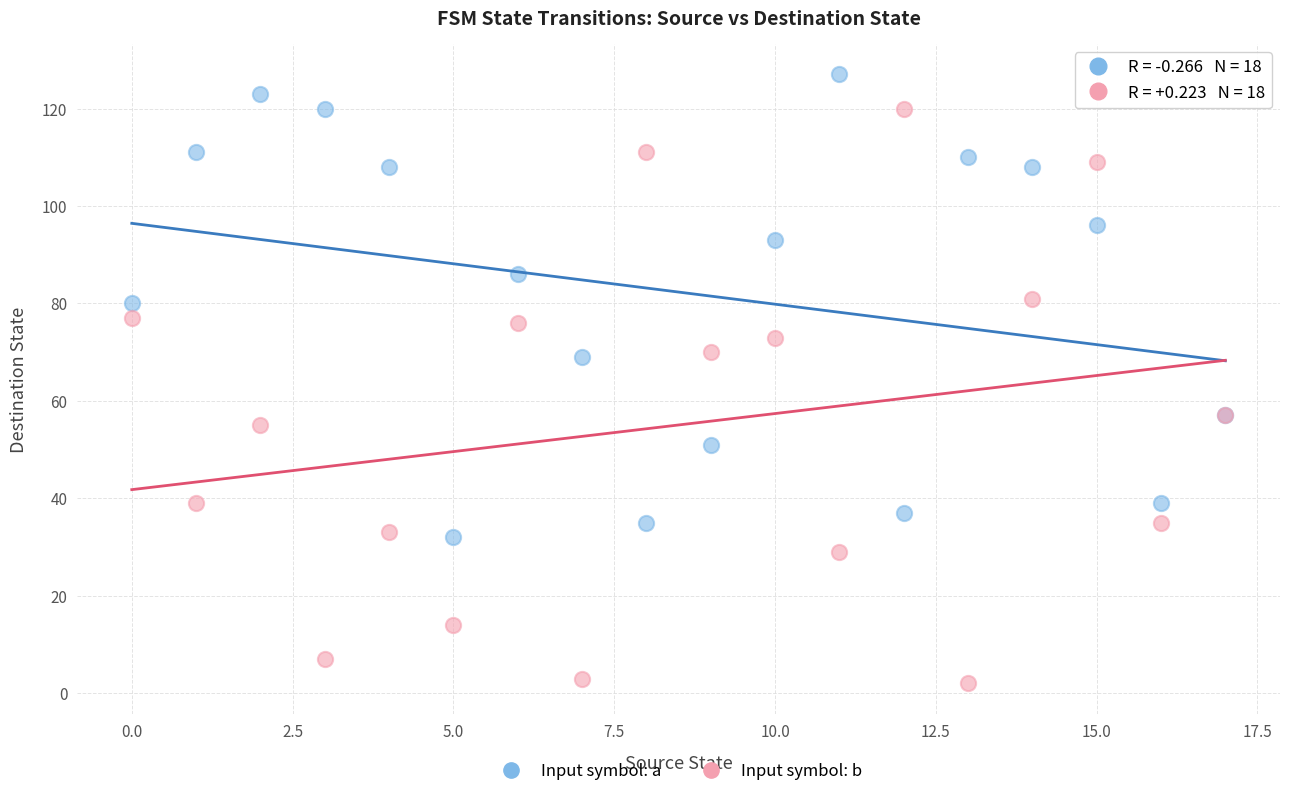

What are all the series names shown in the legend?

Input symbol: a, Input symbol: b